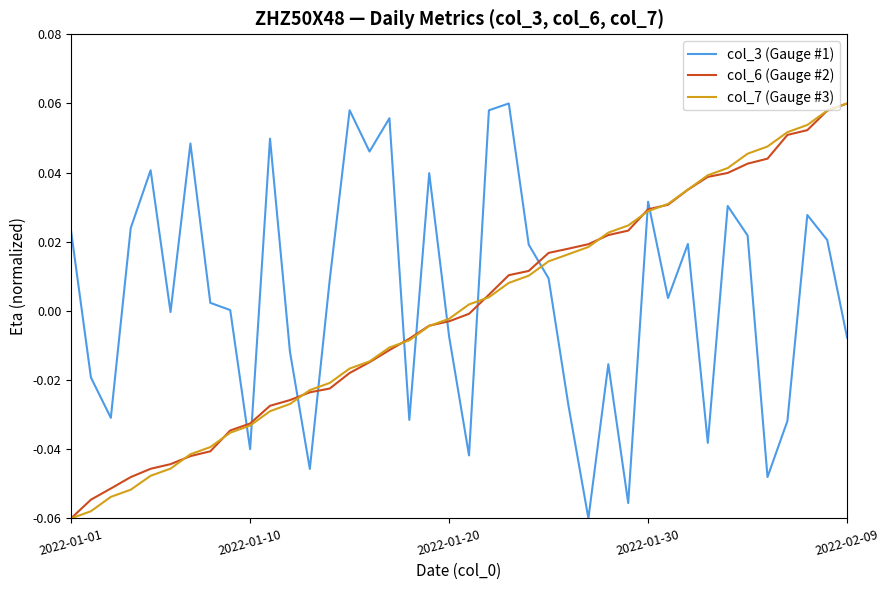

Which series ends up on top after the final intersection of col_3 (Gauge #1) and col_6 (Gauge #2)?

col_6 (Gauge #2)